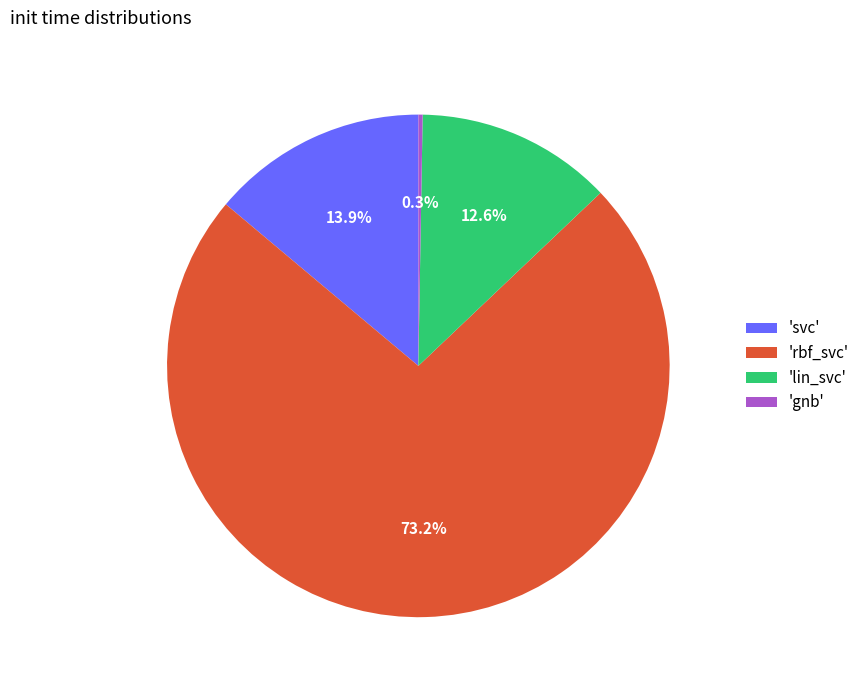

Which has a higher value, 'rbf_svc' or 'lin_svc'?

'rbf_svc'